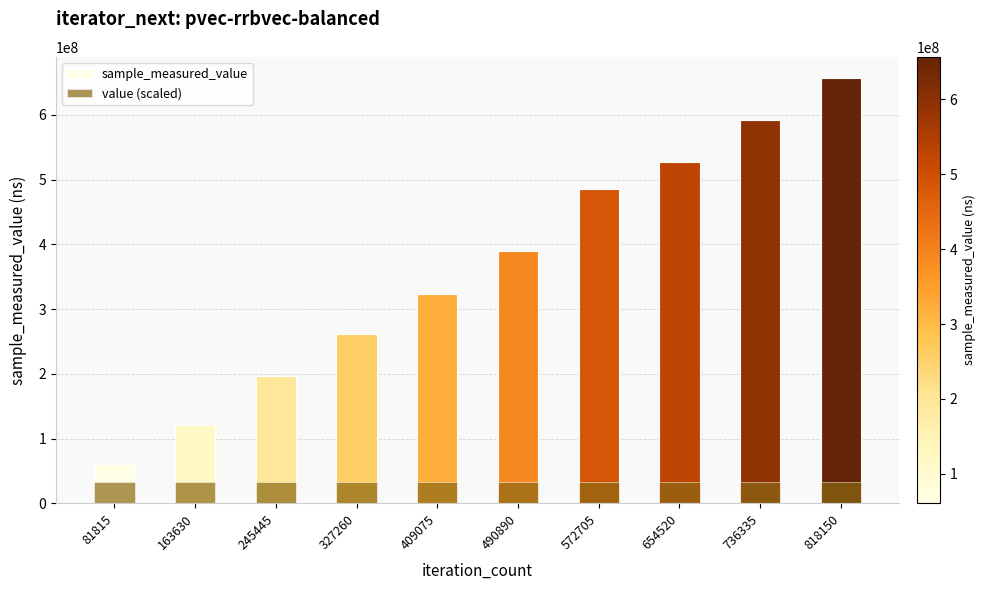

Is the value of value (scaled) at 490890 greater than the value of sample_measured_value at 409075?

No